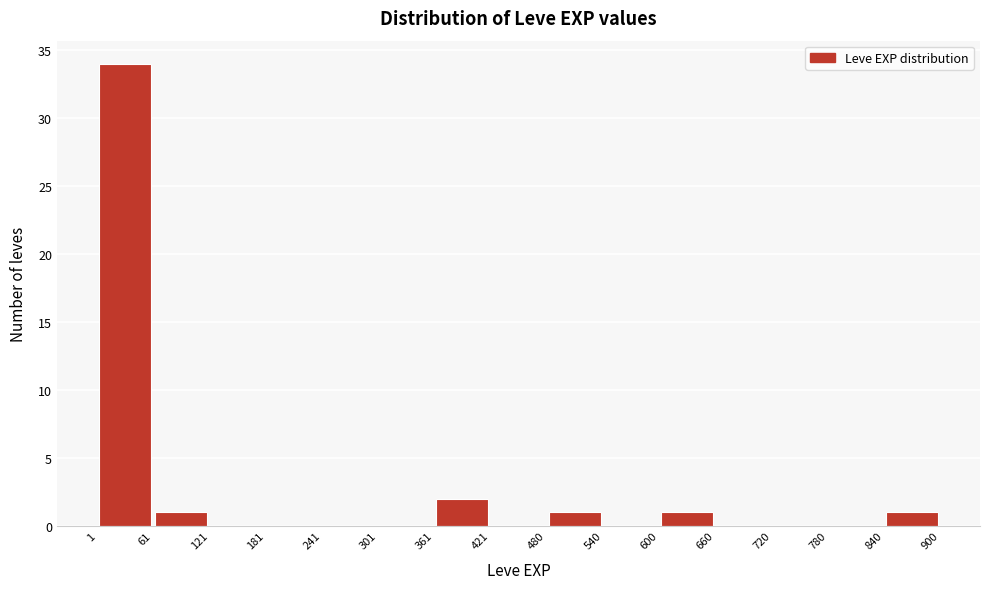

How tall is the bar that spans 61 to 121 on the x-axis? The values are not printed on the chart, so give them approximately, as read against the axis.

1